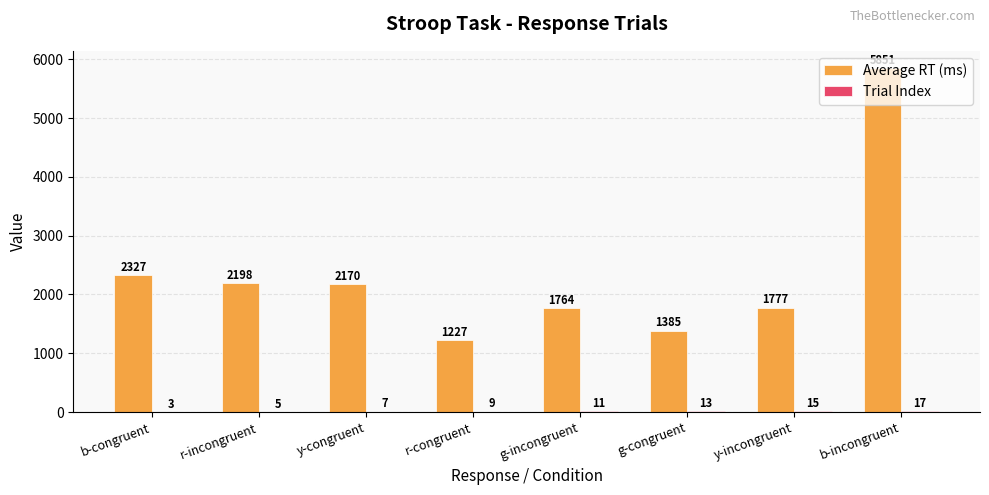

What is the maximum value shown in the chart?

5851